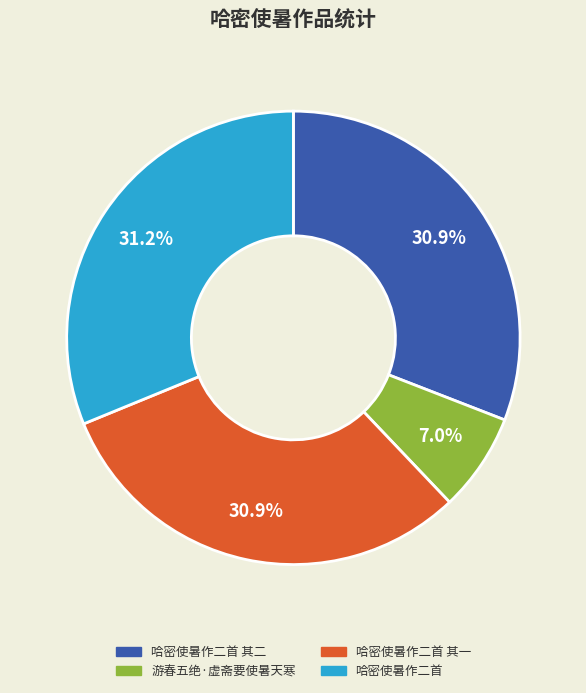

To the nearest percent, what portion does 哈密使暑作二首 其一 represent?

31%